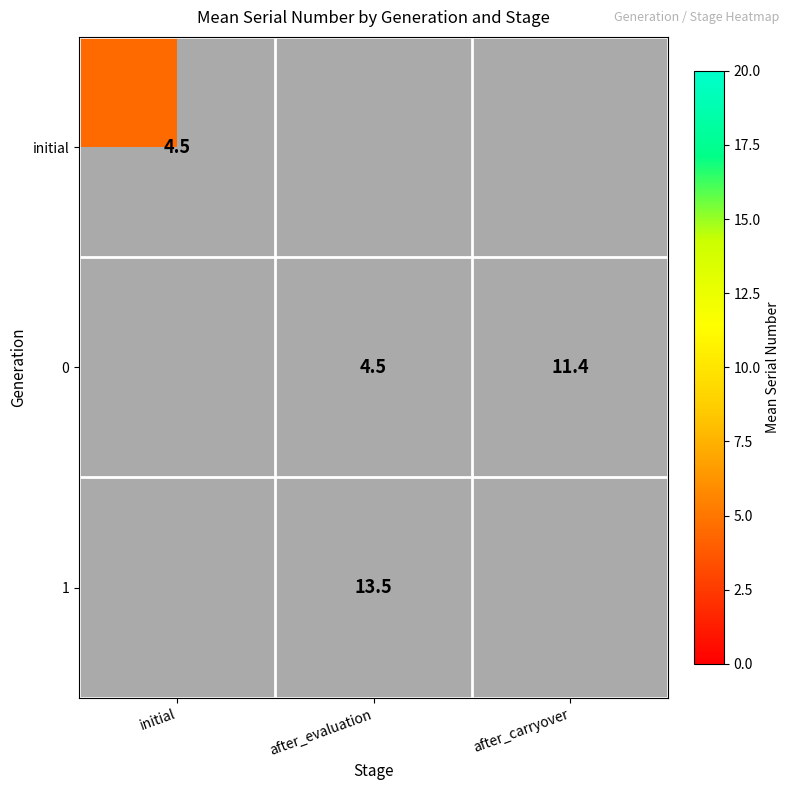

Is it true that 0 equals 19.7 at after_carryover?

False